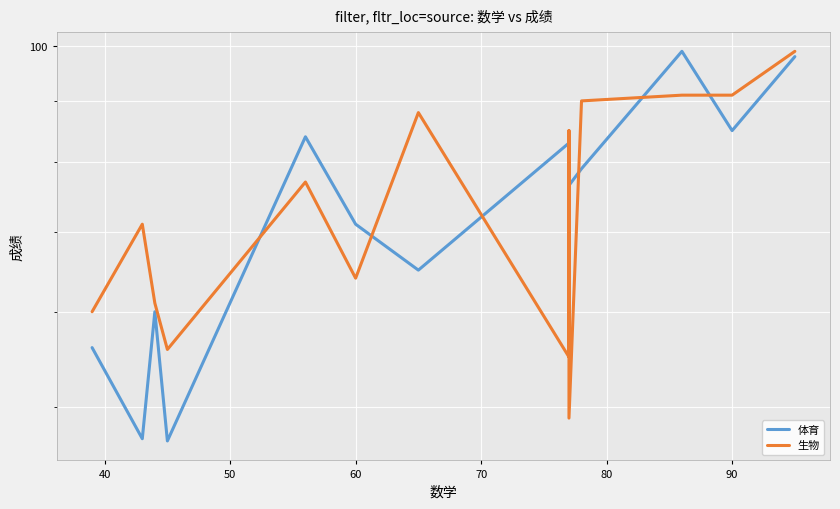

What is the lowest value of the 生物 series?

48.9